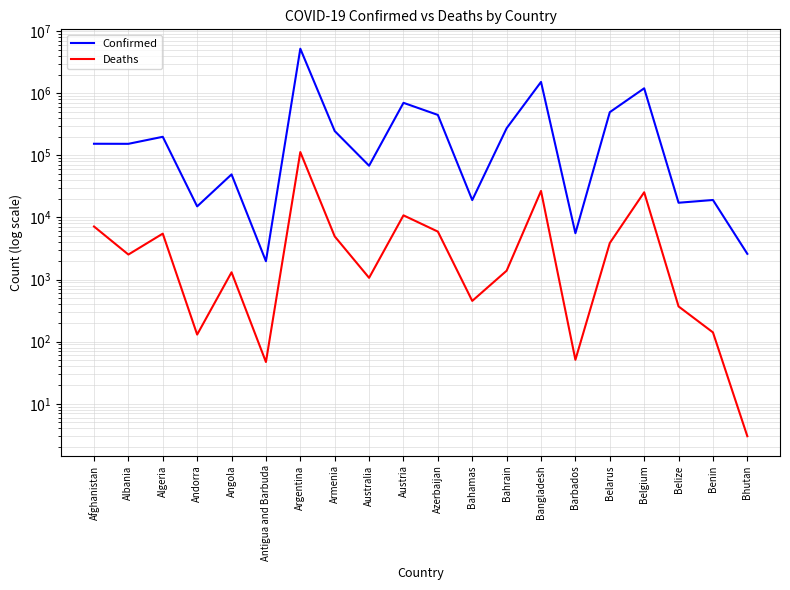

What is the total value across all series at Belgium?

1226498